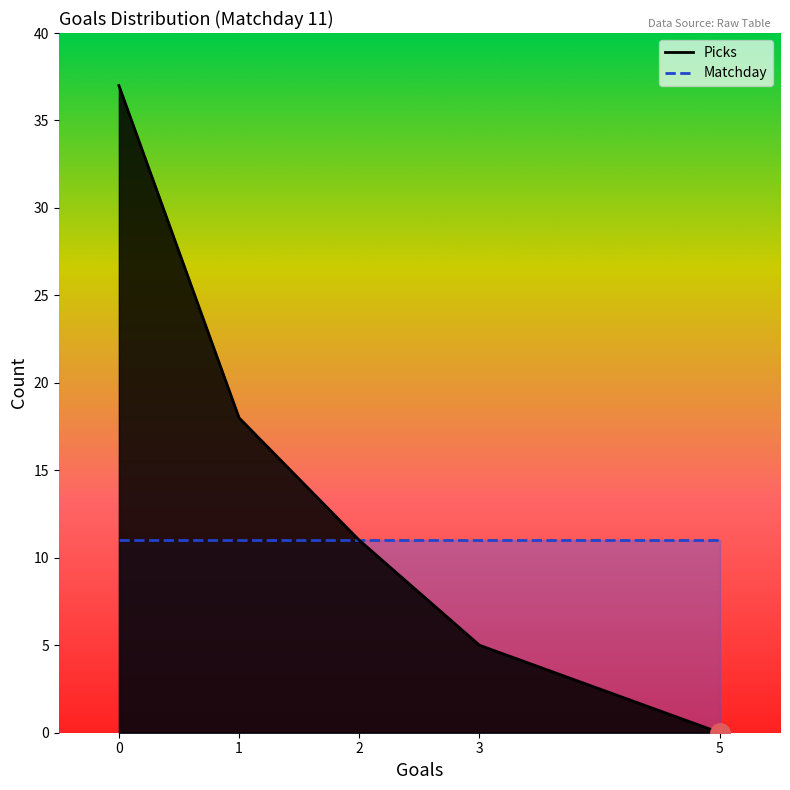

List the labels in order of value, smallest first.

5, 3, 2, 1, 0